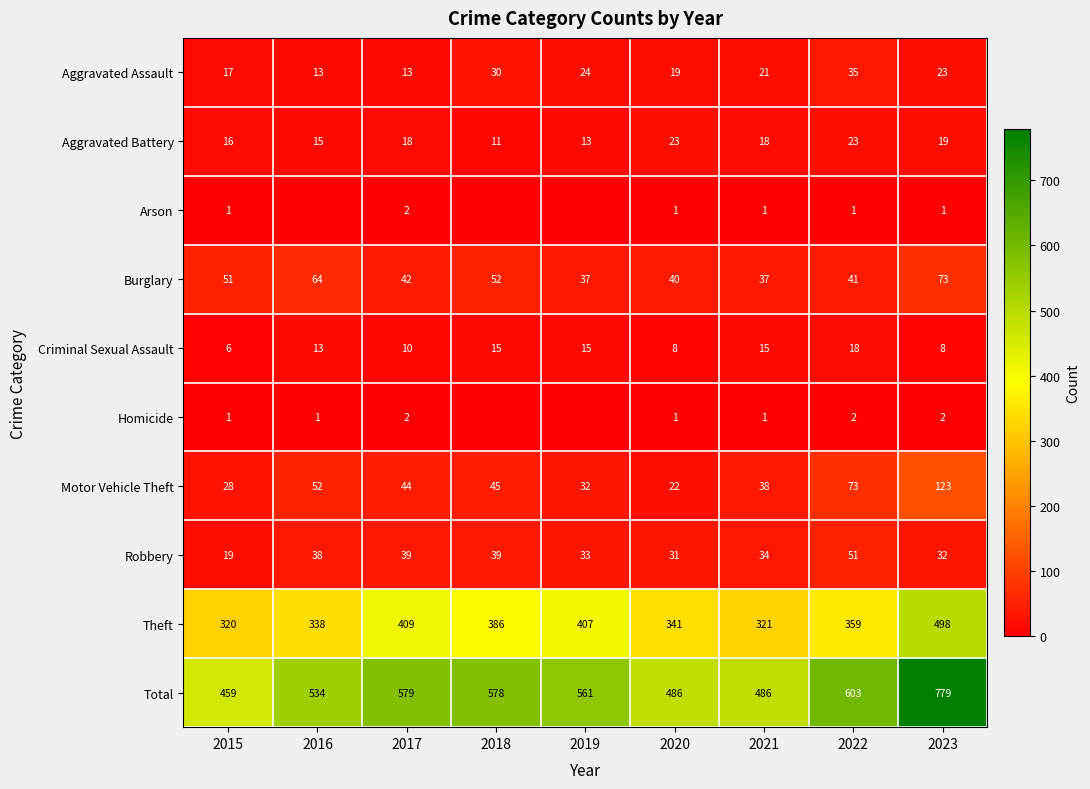

At which category is the sum across all series the highest?

2023